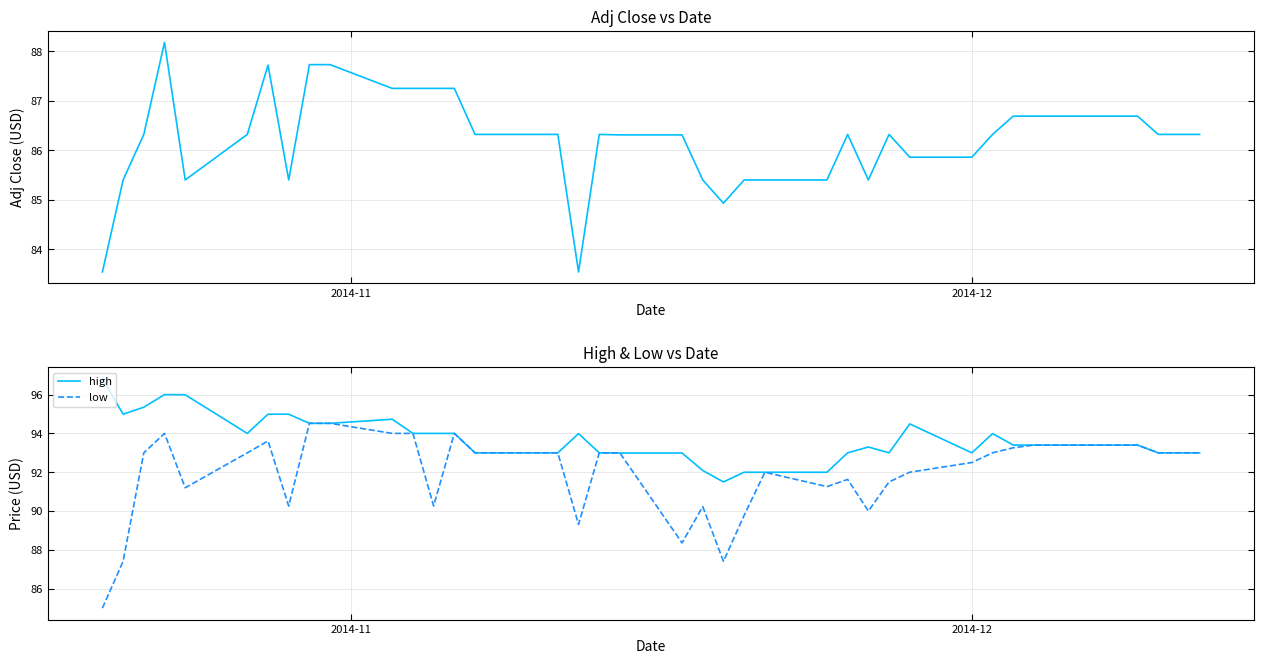

True or false: high and low cross at least once.

False